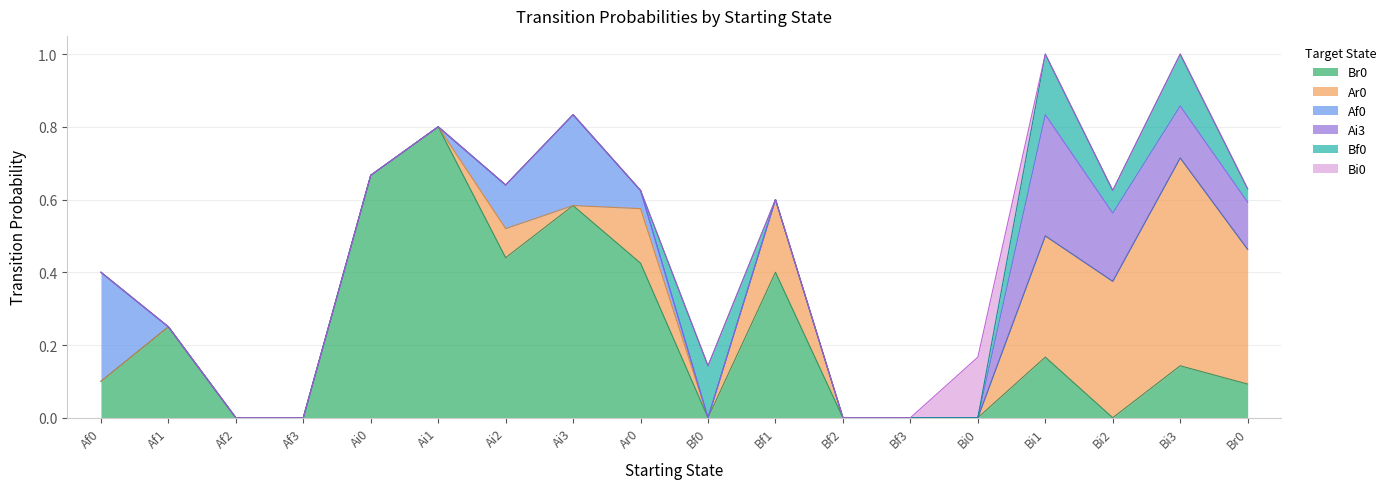

Reading left to right, extract all data points from this chart.

Br0: 0.1	0.2	0.0	0.0	0.7	0.8	0.4	0.6	0.4	0.0	0.4	0.0	0.0	0.0	0.2	0.0	0.1	0.1
Ar0: 0.0	0.0	0.0	0.0	0.0	0.0	0.1	0.0	0.1	0.0	0.2	0.0	0.0	0.0	0.3	0.4	0.6	0.4
Af0: 0.3	0.0	0.0	0.0	0.0	0.0	0.1	0.2	0.1	0.0	0.0	0.0	0.0	0.0	0.0	0.0	0.0	0.0
Ai3: 0.0	0.0	0.0	0.0	0.0	0.0	0.0	0.0	0.0	0.0	0.0	0.0	0.0	0.0	0.3	0.2	0.1	0.1
Bf0: 0.0	0.0	0.0	0.0	0.0	0.0	0.0	0.0	0.0	0.1	0.0	0.0	0.0	0.0	0.2	0.1	0.1	0.0
Bi0: 0.0	0.0	0.0	0.0	0.0	0.0	0.0	0.0	0.0	0.0	0.0	0.0	0.0	0.2	0.0	0.0	0.0	0.0